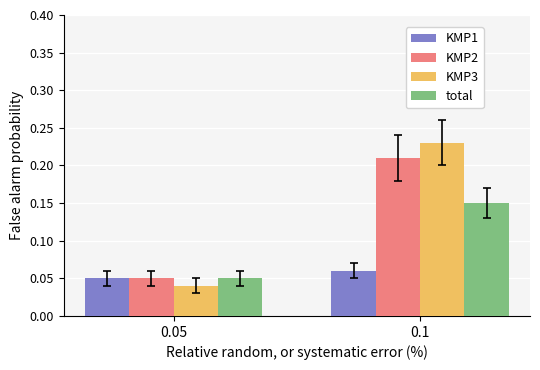

What is the sum of the KMP3 values at 0.1 and 0.05?

0.3